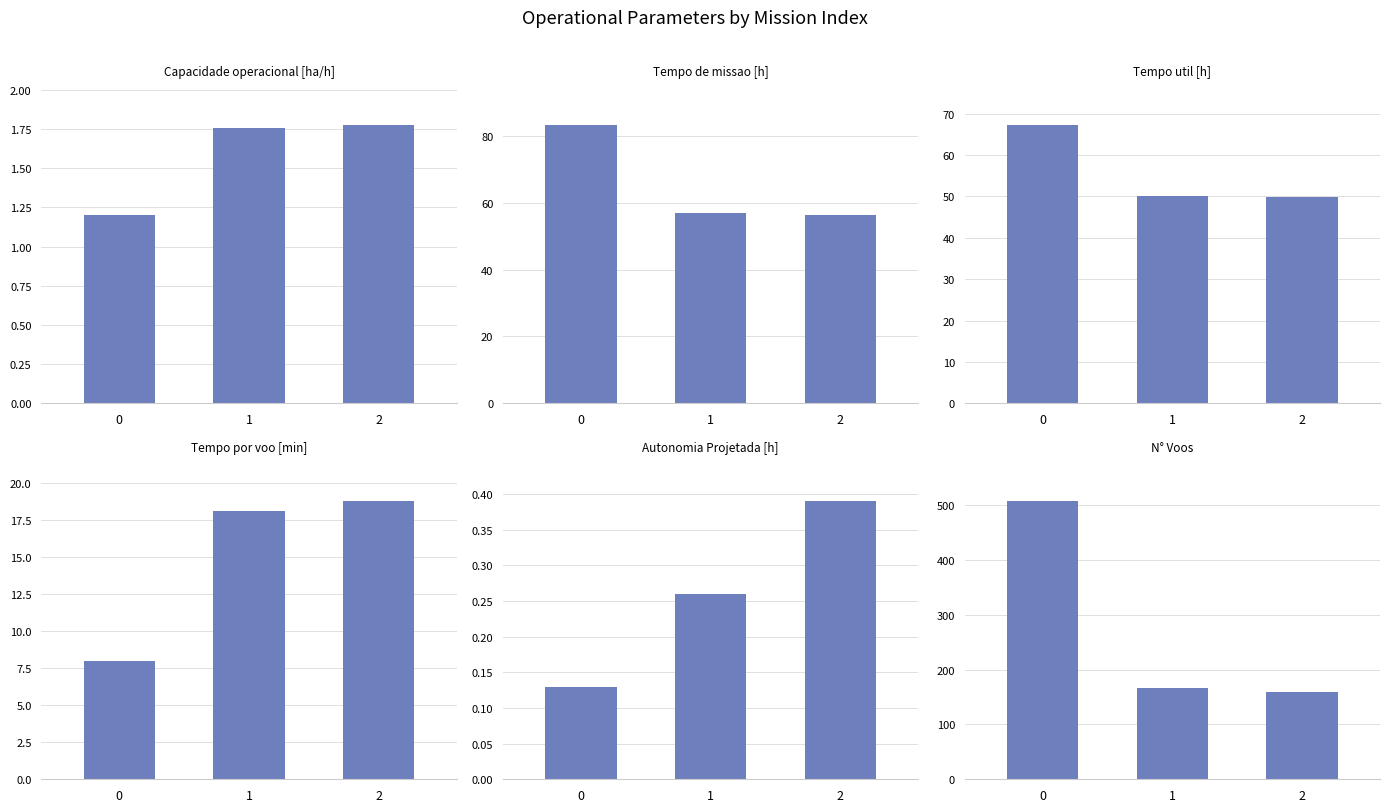

What is the value of the Autonomia Projetada [h] bar at the 3rd from the left?

0.4